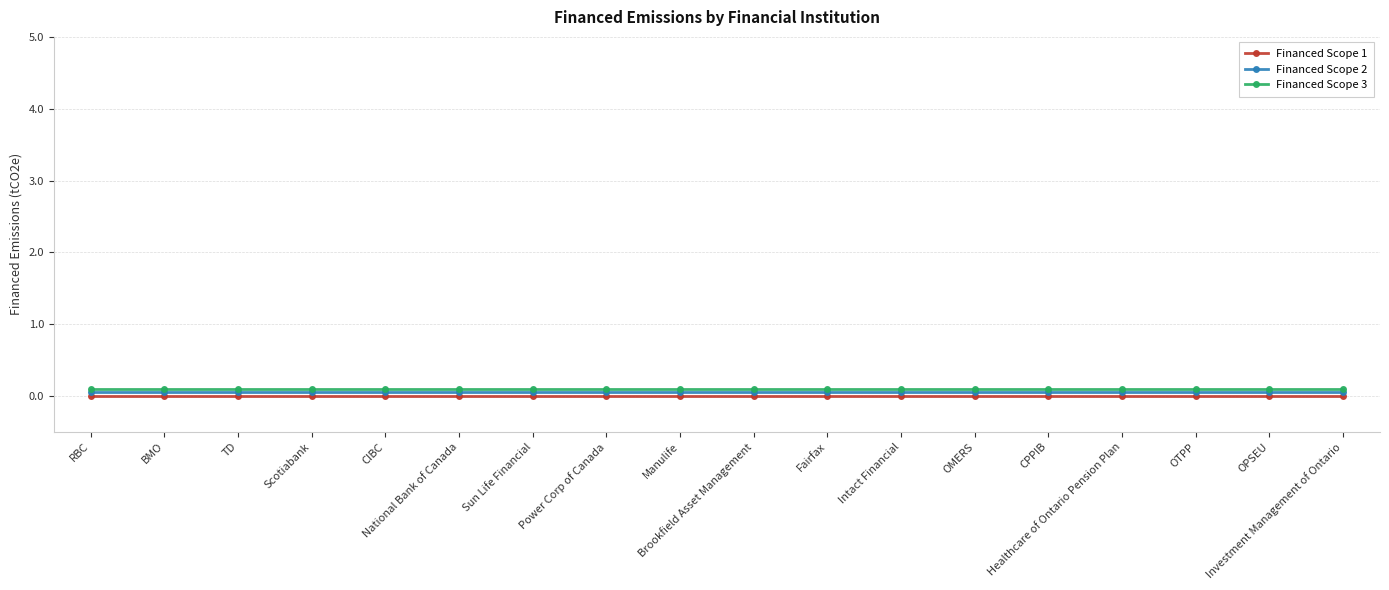

At which category does the chart reach its minimum across all series?

RBC